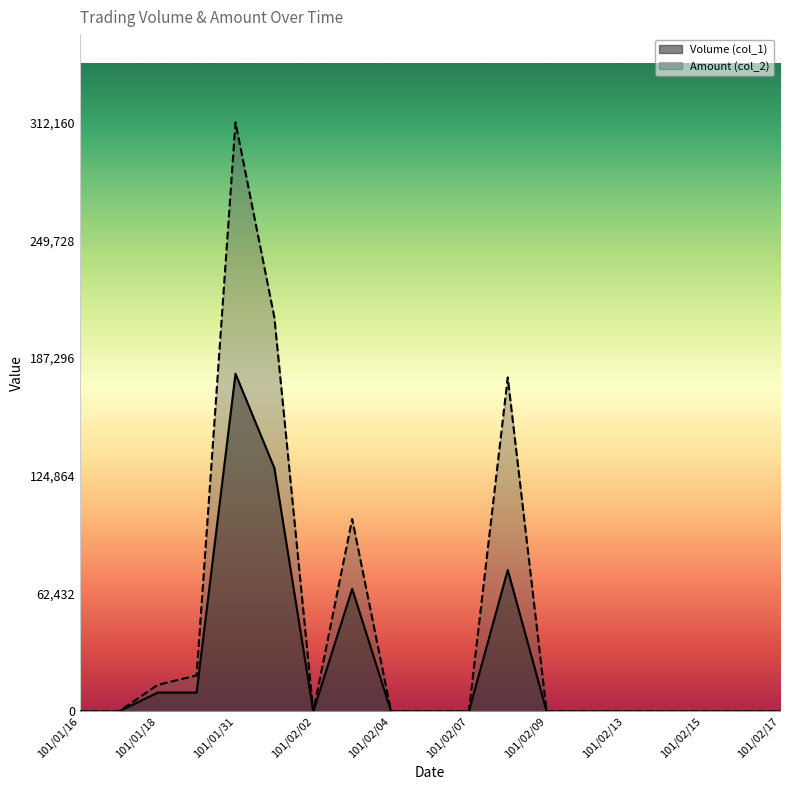

Between 101/02/14 and 101/02/15, which is larger?

101/02/14